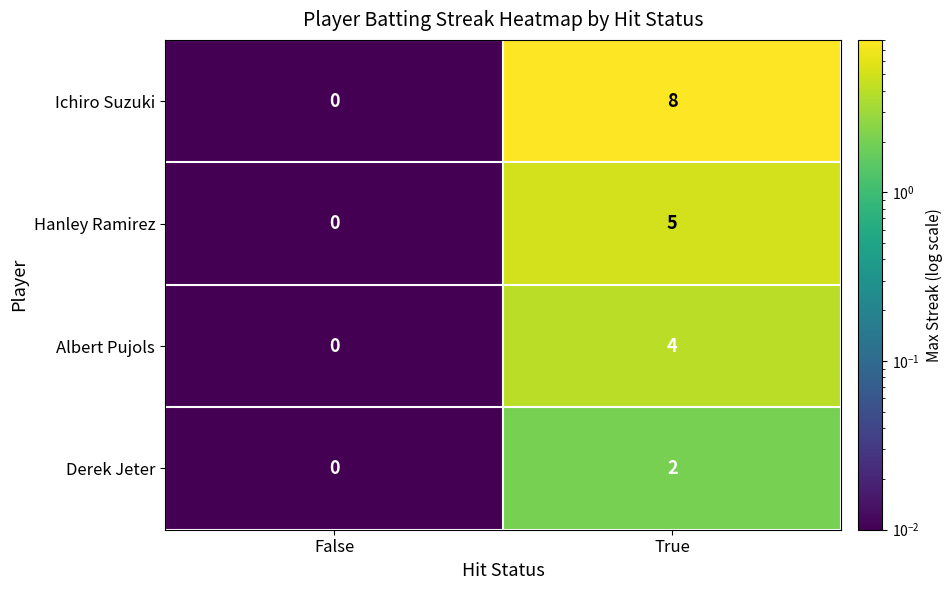

Count the number of categories in the chart.

2